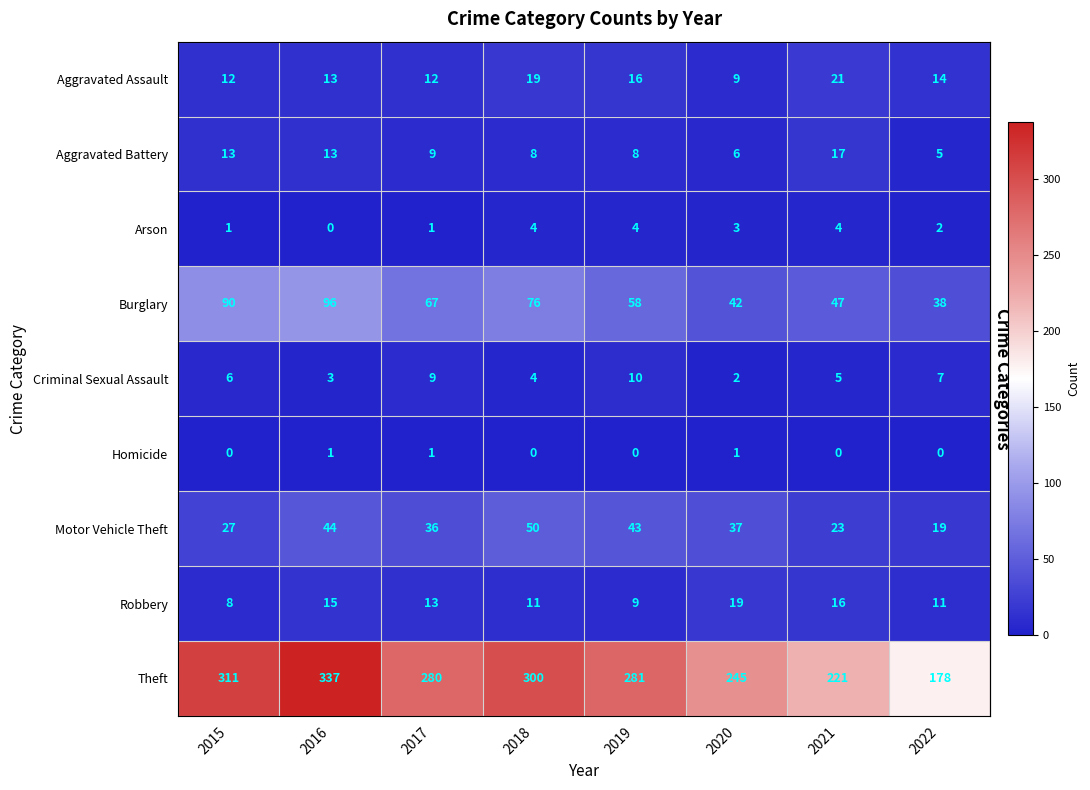

Where is Arson nearest to the value 2?

2022